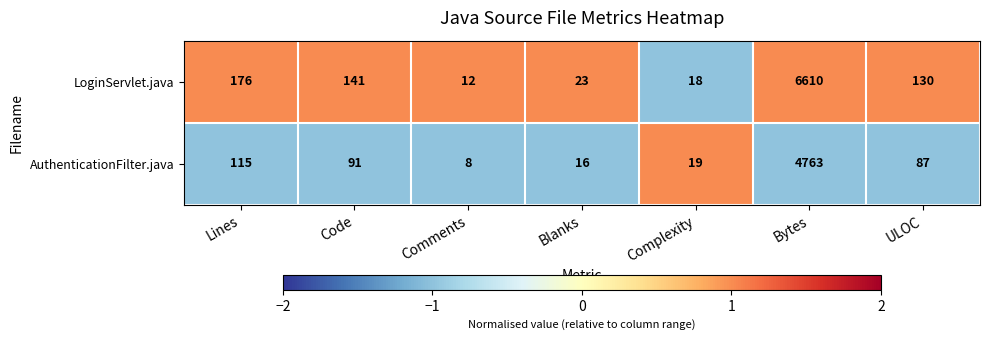

Rank the series by their maximum value, from lowest to highest.

AuthenticationFilter.java, LoginServlet.java